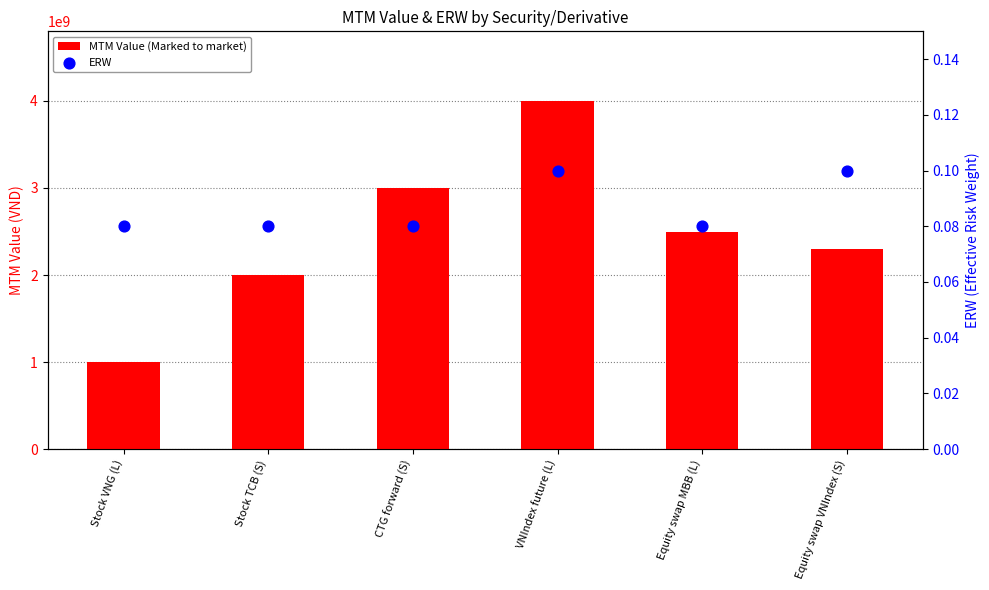

Is the value of MTM Value (Marked to market) at CTG forward (S) greater than the value of ERW at VNIndex future (L)?

Yes